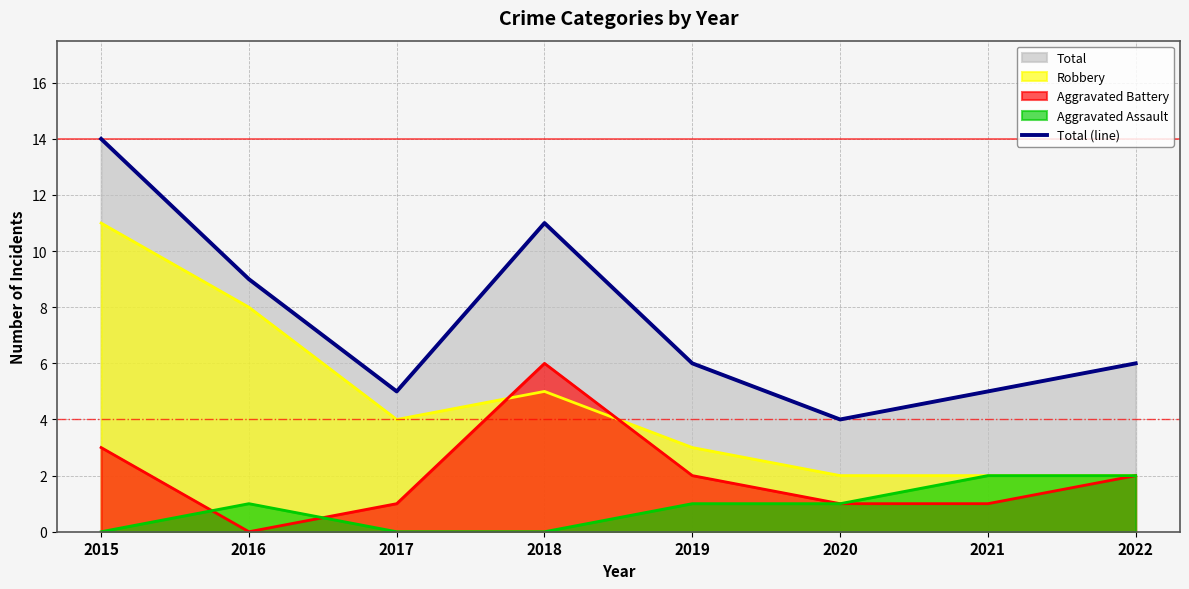

Read the value at 2020.

4